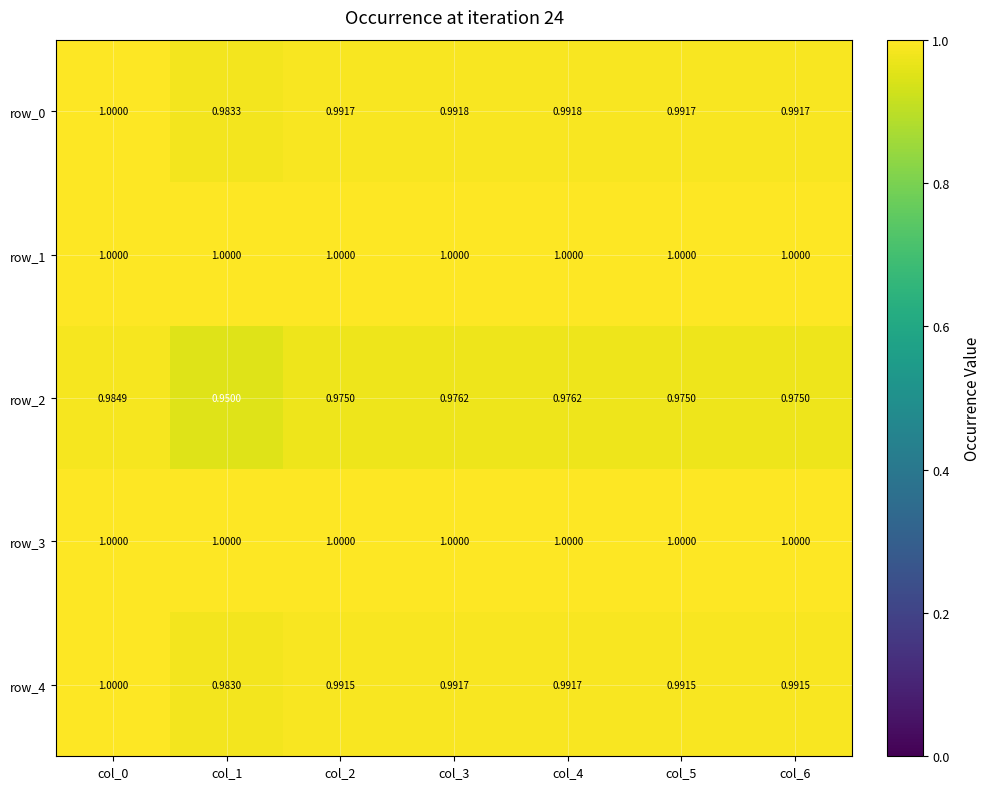

Which label corresponds to the smallest value in the chart?

col_1